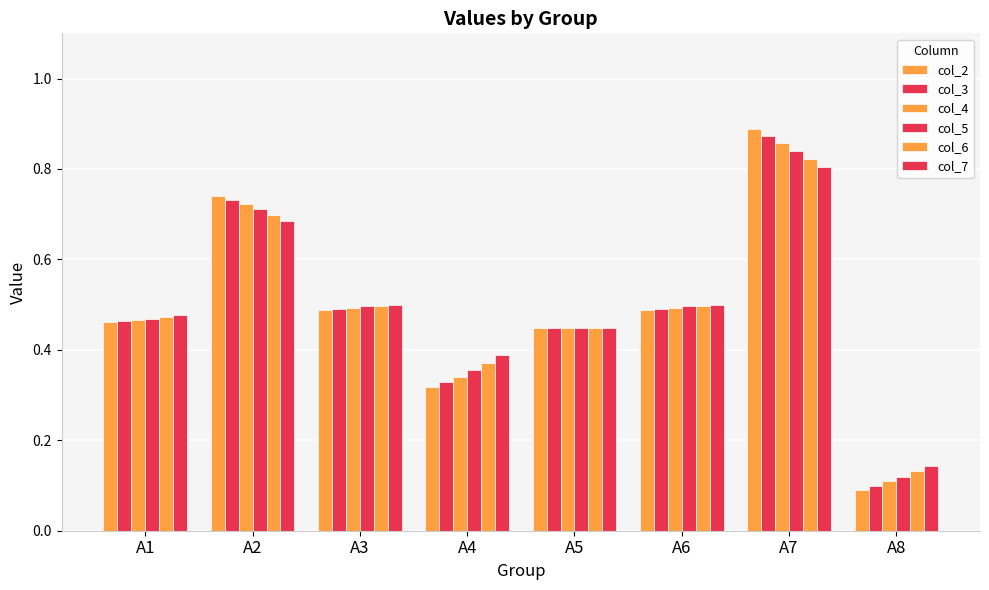

Does the chart contain any negative values?

No